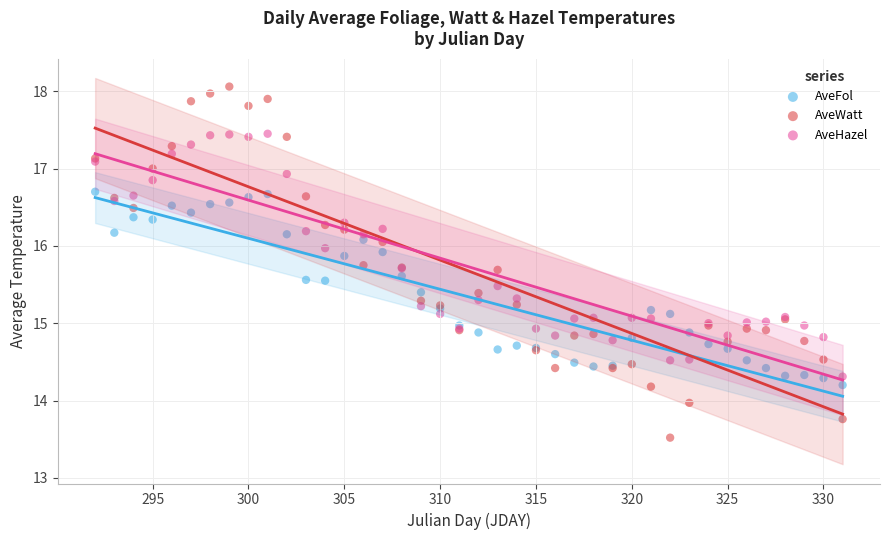

What is the X range (max minus min) for the scatter plot?

39.0